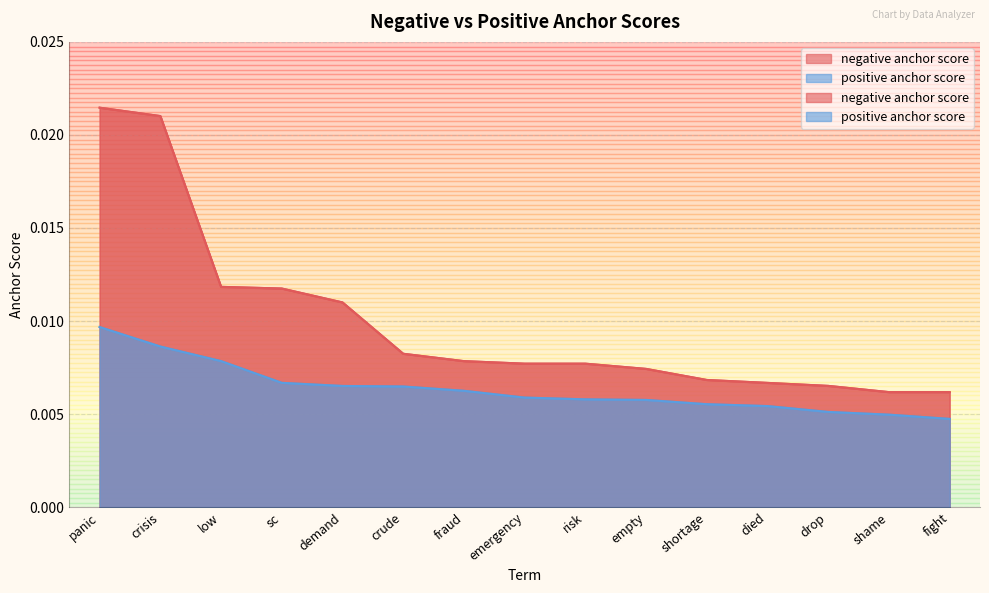

Rank the categories by positive anchor score value from lowest to highest.

fight, shame, drop, died, shortage, empty, risk, emergency, fraud, crude, demand, sc, low, crisis, panic